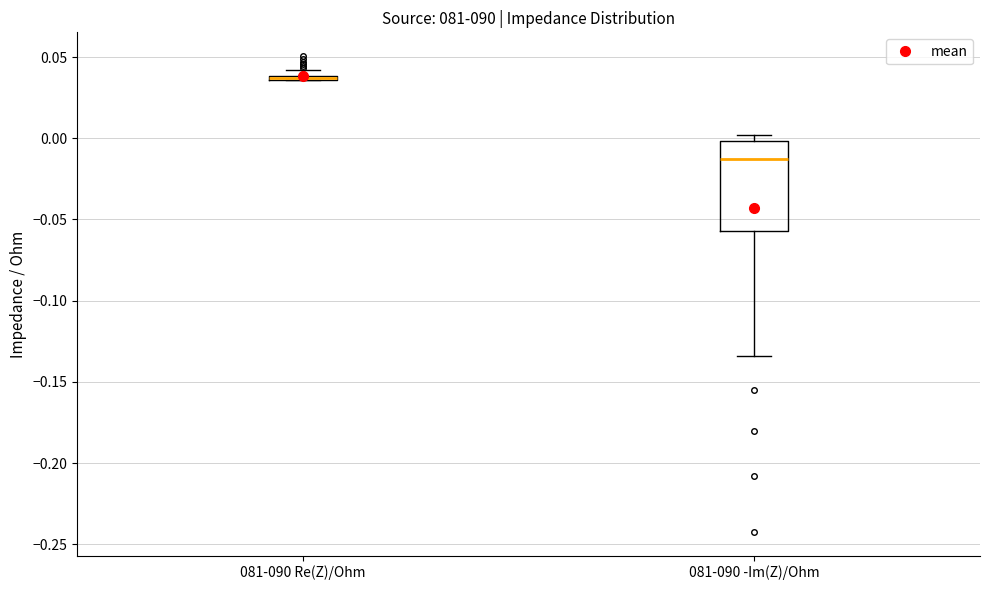

Which box is the tallest, from its lower edge to its upper edge?

081-090 -Im(Z)/Ohm